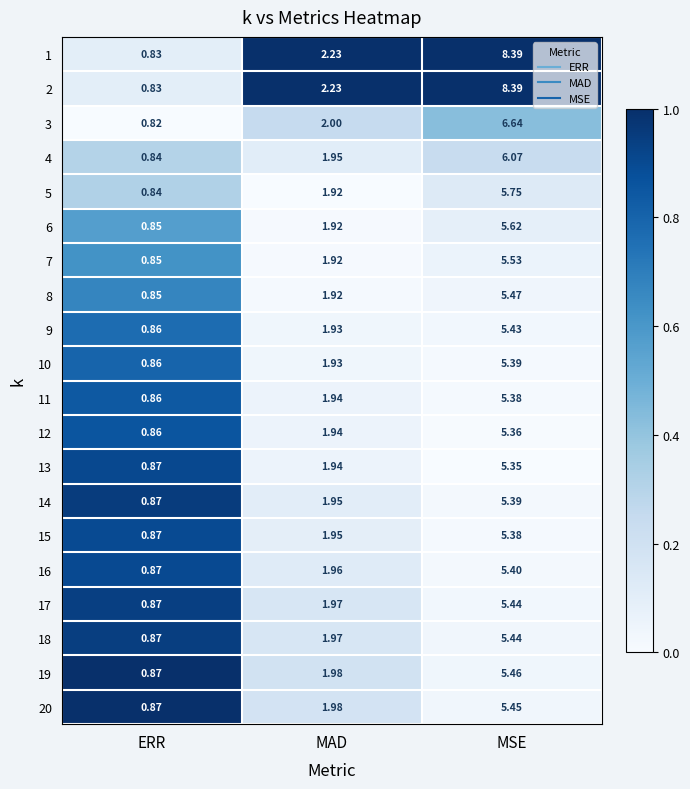

Which label corresponds to the largest value in the chart?

MSE